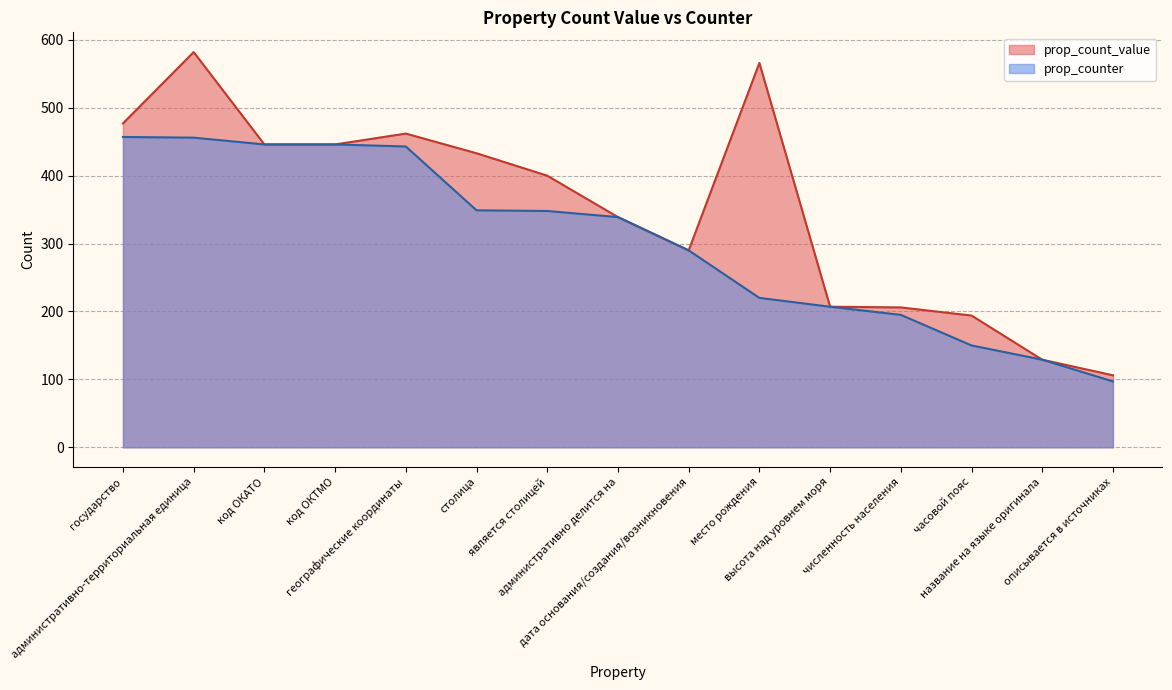

Reading left to right, list all the values displayed in this chart.

prop_count_value: государство=477	административно-территориальная единица=582	код ОКАТО=446	код ОКТМО=446	географические координаты=462	столица=433	является столицей=400	административно делится на=339	дата основания/создания/возникновения=290	место рождения=566	высота над уровнем моря=207	численность населения=206	часовой пояс=194	название на языке оригинала=129	описывается в источниках=106
prop_counter: государство=457	административно-территориальная единица=456	код ОКАТО=446	код ОКТМО=446	географические координаты=443	столица=349	является столицей=348	административно делится на=339	дата основания/создания/возникновения=290	место рождения=220	высота над уровнем моря=207	численность населения=195	часовой пояс=150	название на языке оригинала=129	описывается в источниках=97